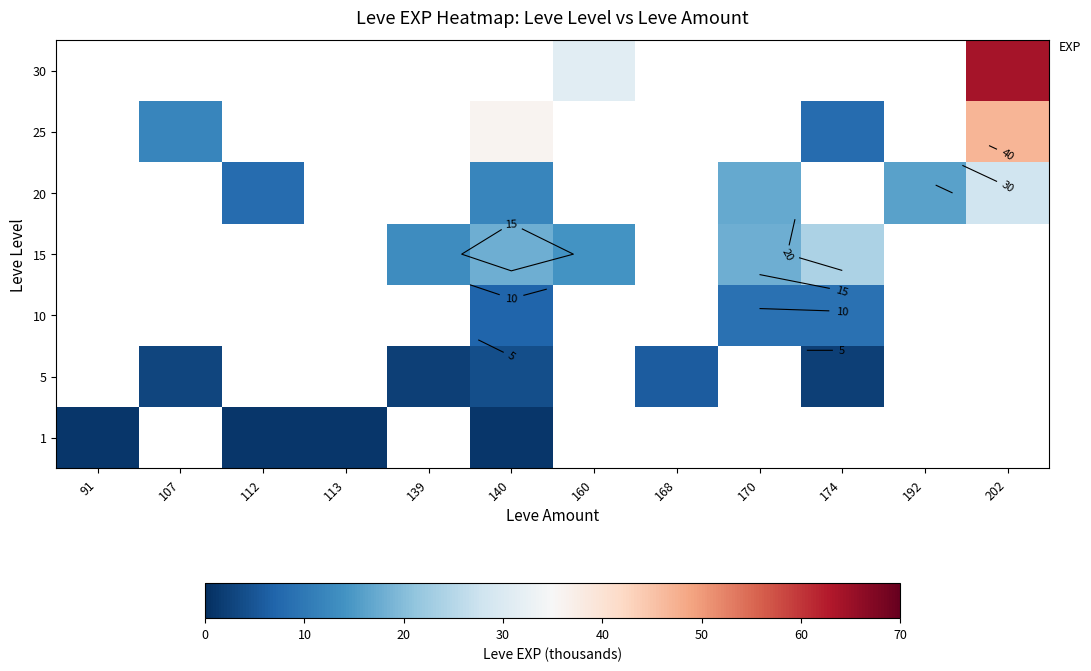

Is the value of 15 at 174 greater than the value of 10 at 174?

Yes